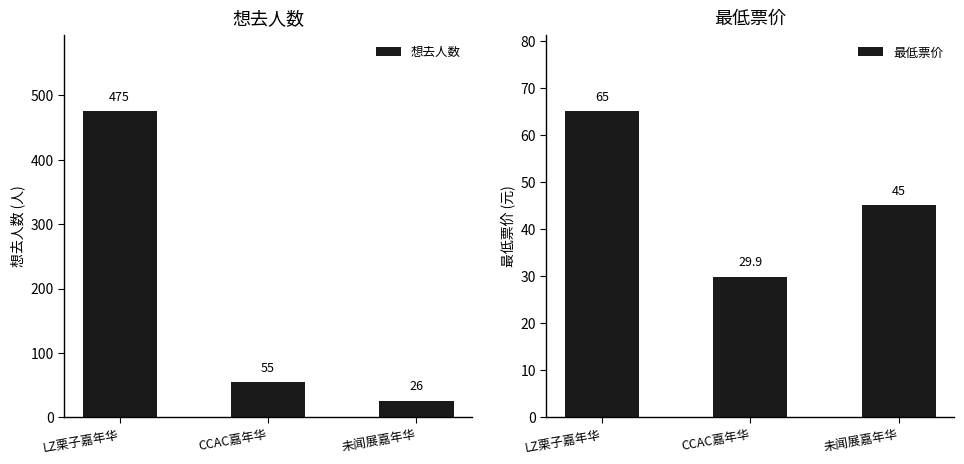

What is the label of the 2nd bar from the right?

CCAC嘉年华